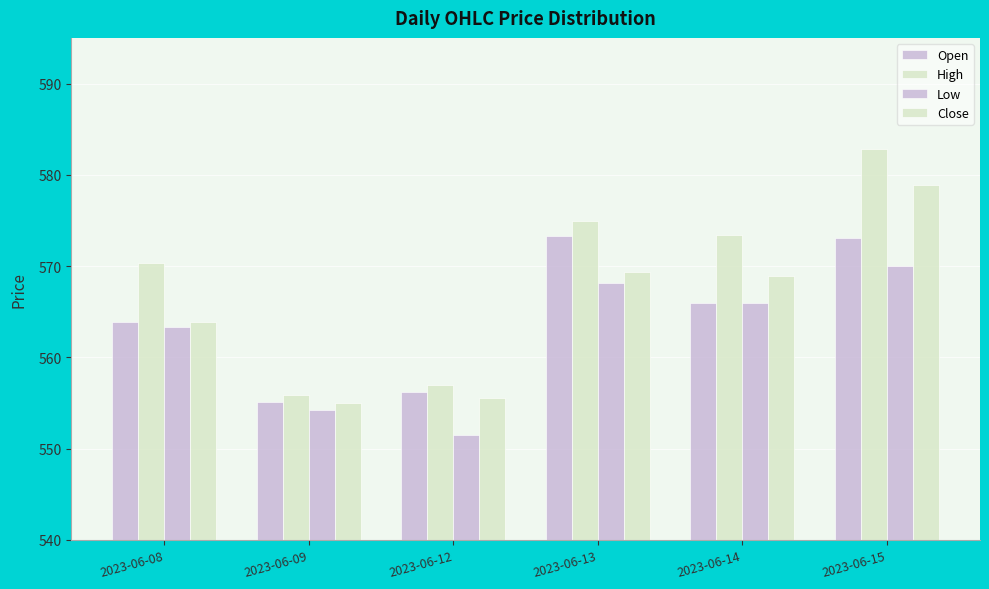

At which label does High reach its minimum?

2023-06-09